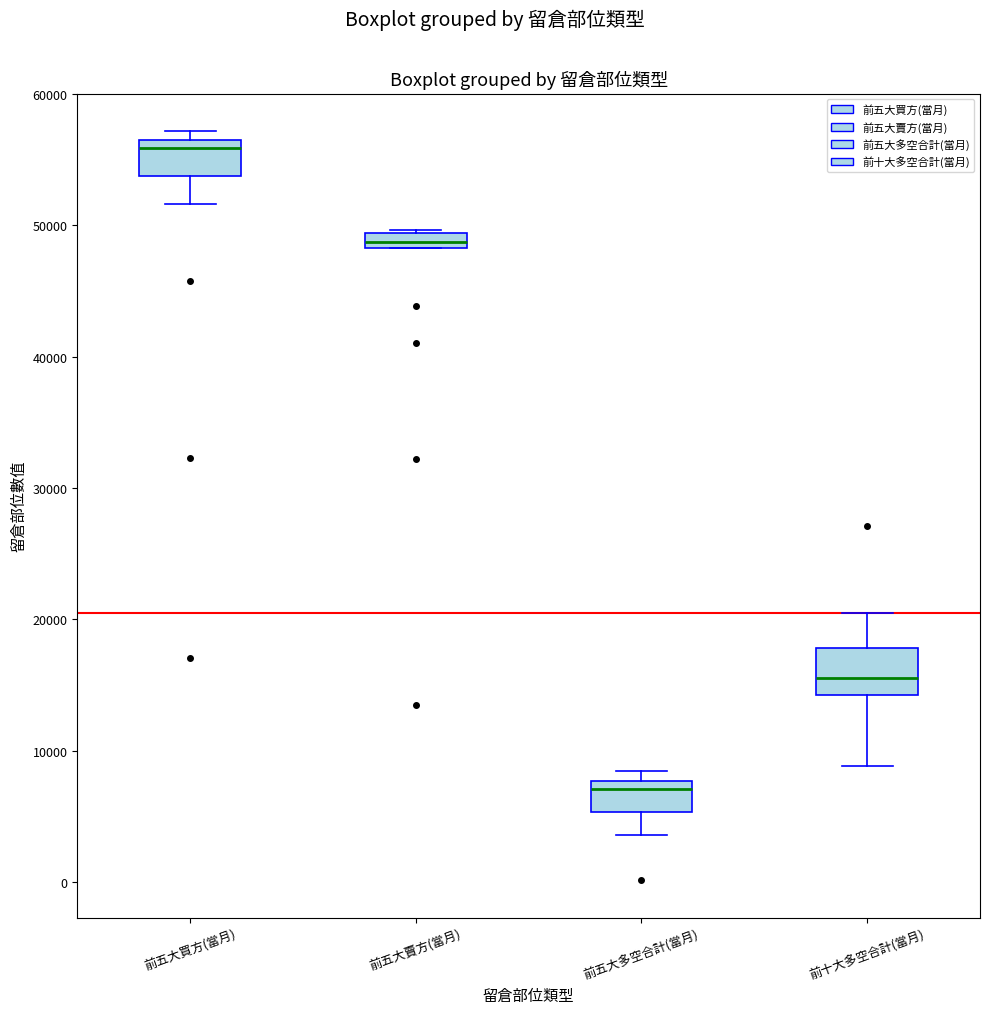

Which box has the highest median line?

前五大買方(當月)